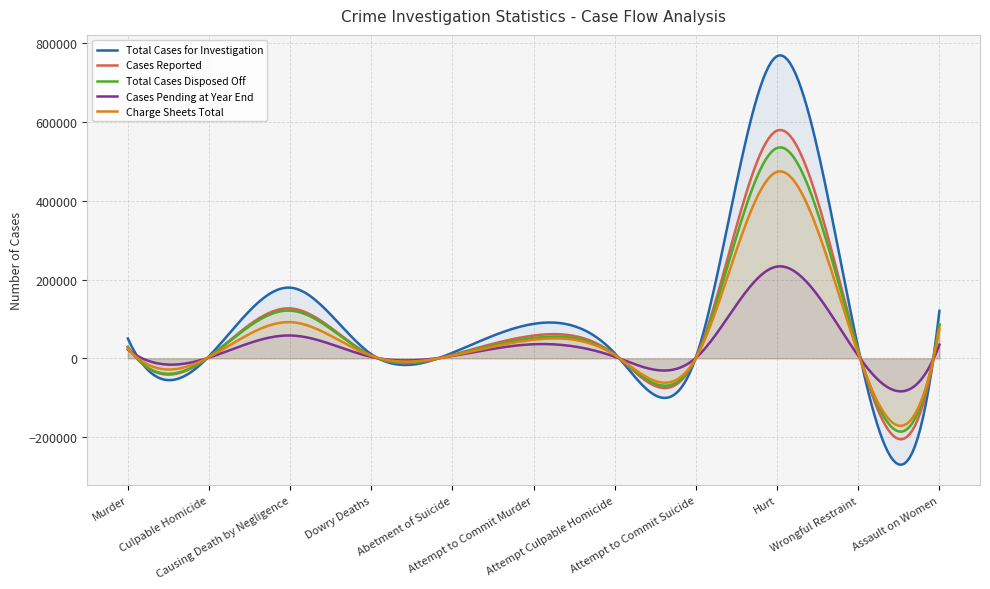

Reading left to right, extract all data points from this chart.

Total Cases for Investigation: Murder=50258	Culpable Homicide=5298	Causing Death by Negligence=179492	Dowry Deaths=10421	Abetment of Suicide=14010	Attempt to Commit Murder=87567	Attempt Culpable Homicide=12603	Attempt to Commit Suicide=2712	Hurt=767762	Wrongful Restraint=25320	Assault on Women=120700
Total Cases Disposed Off: Murder=28138	Culpable Homicide=3485	Causing Death by Negligence=121179	Dowry Deaths=6770	Abetment of Suicide=7943	Attempt to Commit Murder=51692	Attempt Culpable Homicide=8616	Attempt to Commit Suicide=1348	Hurt=534472	Wrongful Restraint=19036	Assault on Women=86074
Cases Pending at Year End: Murder=22118	Culpable Homicide=1811	Causing Death by Negligence=58006	Dowry Deaths=3651	Abetment of Suicide=6044	Attempt to Commit Murder=35822	Attempt Culpable Homicide=3975	Attempt to Commit Suicide=1364	Hurt=233139	Wrongful Restraint=6281	Assault on Women=34587
Cases Reported: Murder=29193	Culpable Homicide=3512	Causing Death by Negligence=126779	Dowry Deaths=6966	Abetment of Suicide=8816	Attempt to Commit Murder=57831	Attempt Culpable Homicide=9196	Attempt to Commit Suicide=1685	Hurt=578641	Wrongful Restraint=19061	Assault on Women=85392
Charge Sheets (During Year): Murder=24015	Culpable Homicide=2980	Causing Death by Negligence=91915	Dowry Deaths=6109	Abetment of Suicide=6791	Attempt to Commit Murder=47191	Attempt Culpable Homicide=8112	Attempt to Commit Suicide=1030	Hurt=473822	Wrongful Restraint=11257	Assault on Women=73610
Charge Sheets Total: Murder=24015	Culpable Homicide=2980	Causing Death by Negligence=91915	Dowry Deaths=6109	Abetment of Suicide=6791	Attempt to Commit Murder=47191	Attempt Culpable Homicide=8112	Attempt to Commit Suicide=1030	Hurt=473822	Wrongful Restraint=11257	Assault on Women=73610